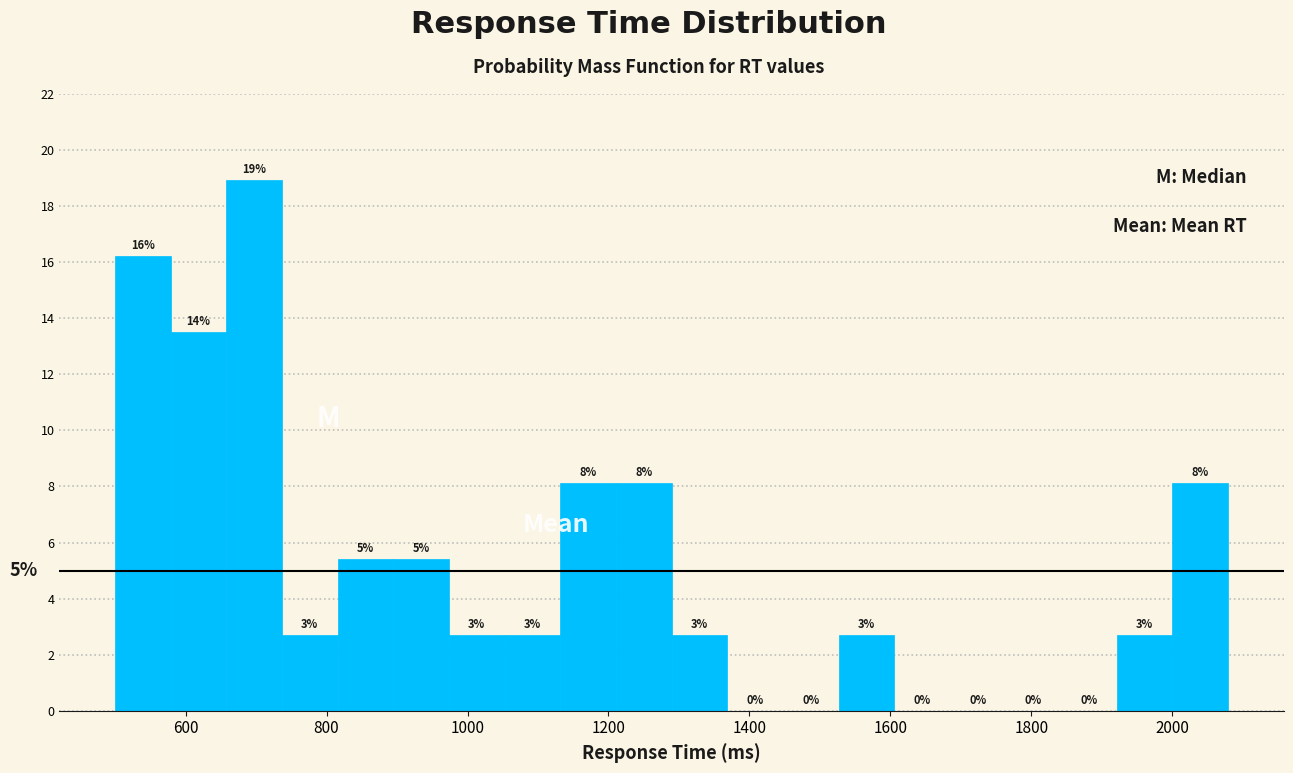

Read against the x-axis, roughly where is the centre of the tallest bar?

700